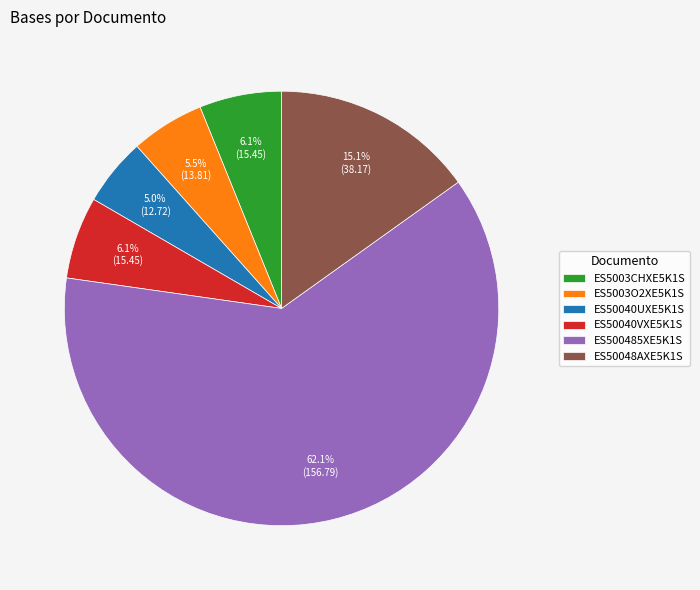

To the nearest percent, what is the difference between the largest and smallest slice percentages?

57%